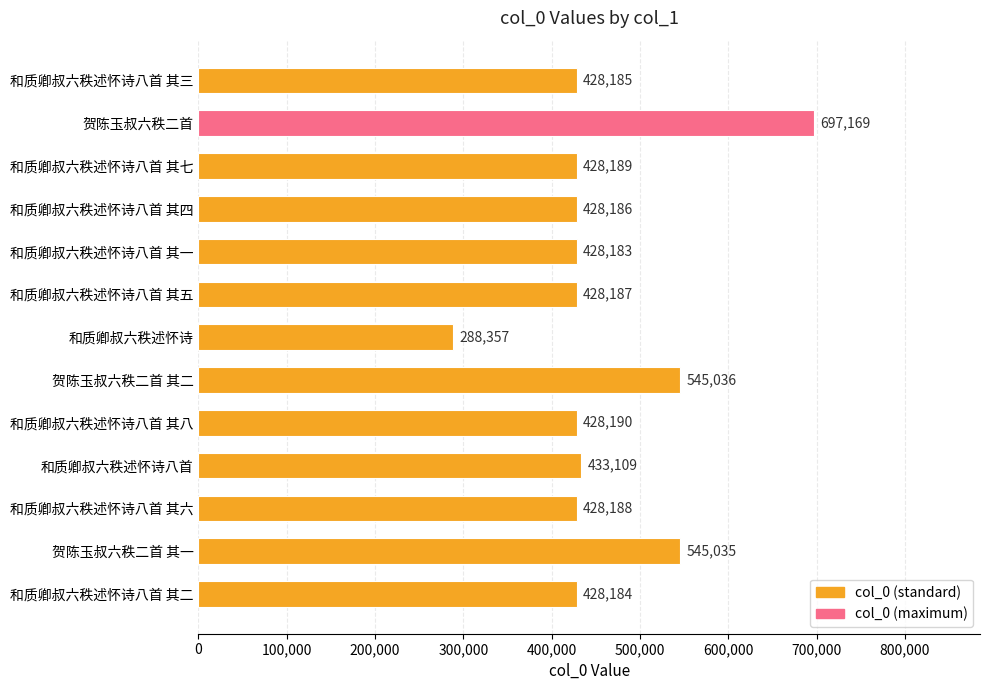

What is the difference between the maximum and second lowest values?

268986